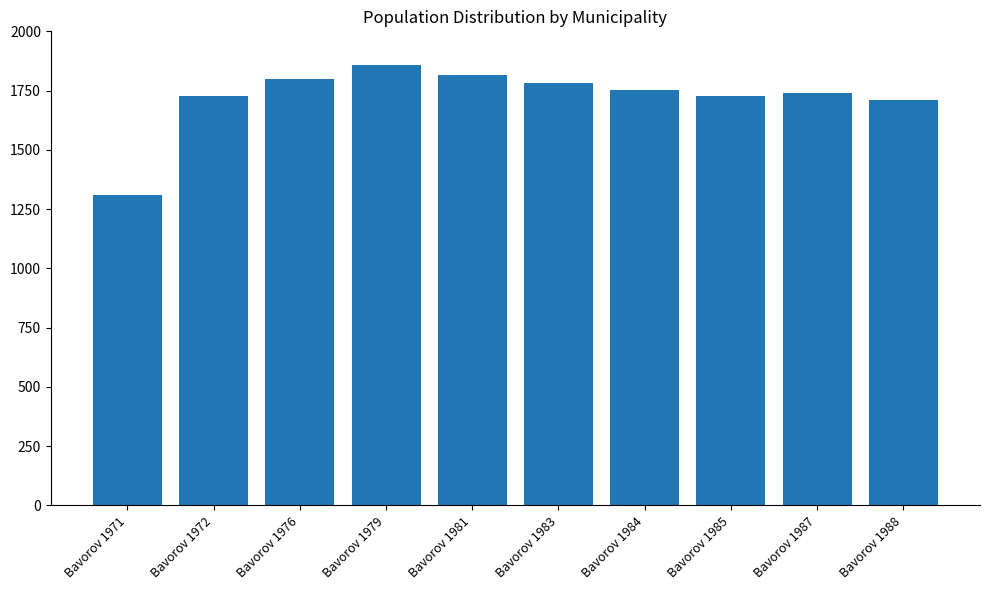

Are the bars horizontal?

No